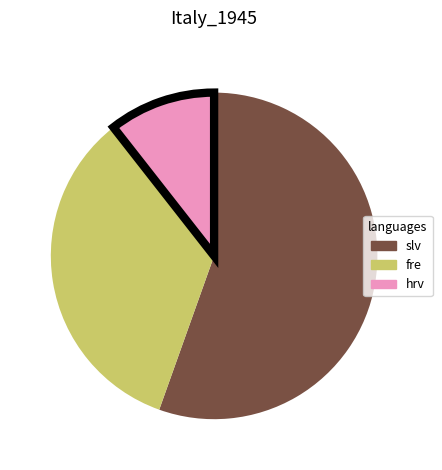

Is there any slice that represents more than half of the pie?

Yes